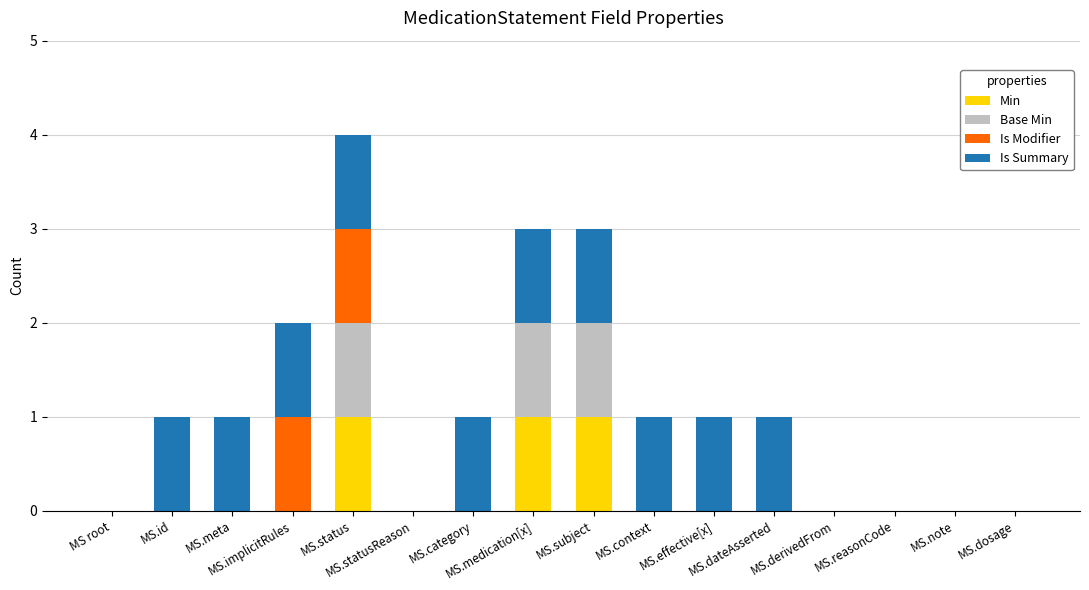

What are all the series names shown in the legend?

Min, Base Min, Is Modifier, Is Summary